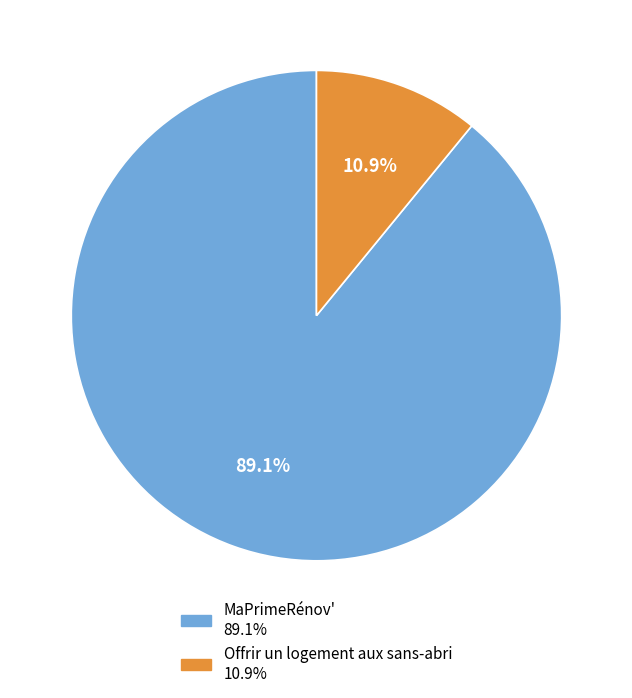

Is there any slice that represents more than half of the pie?

Yes